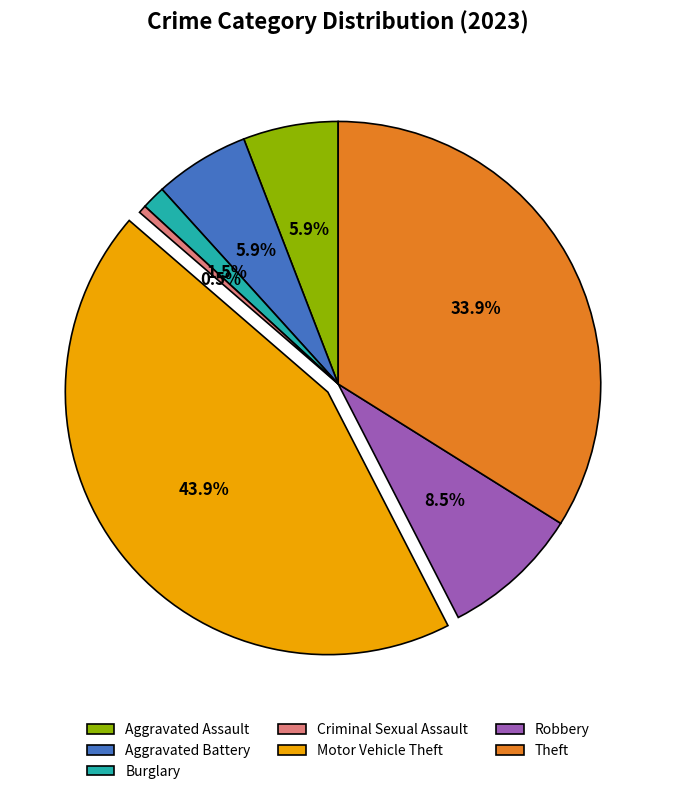

Is it true that Aggravated Assault is 11% of the pie?

False